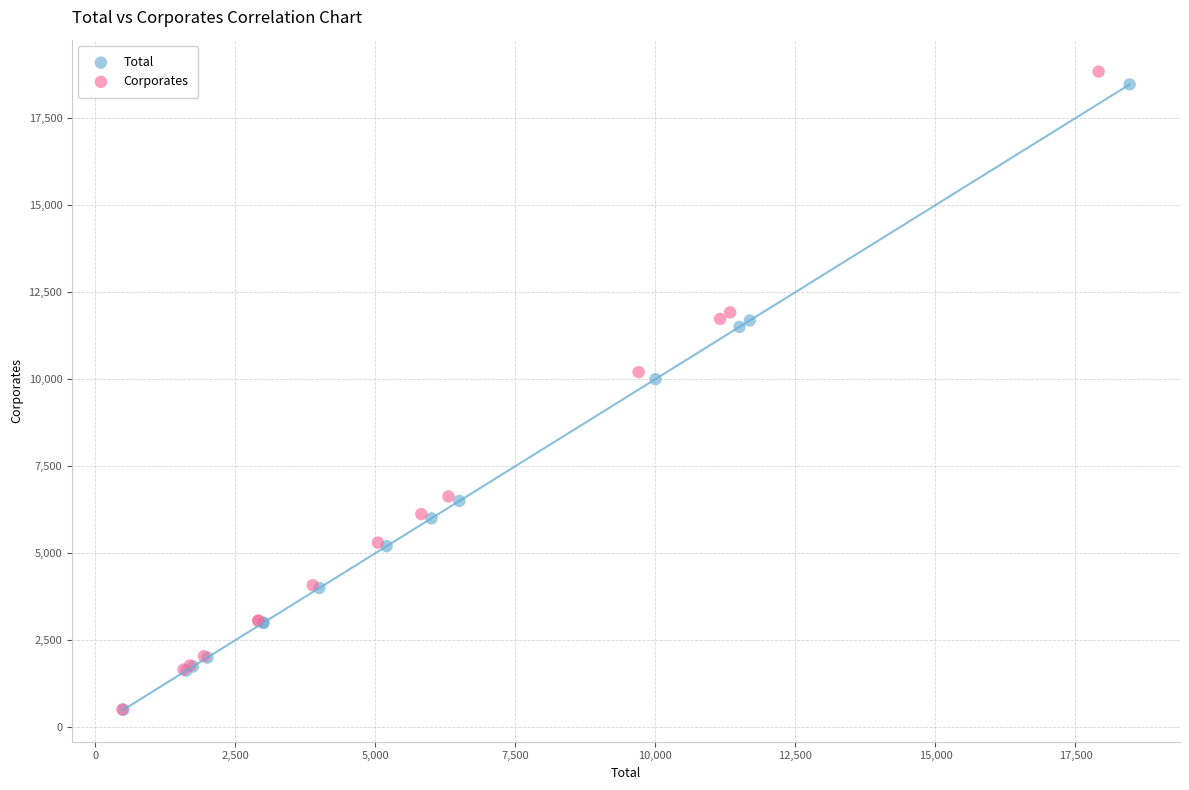

Which series has the widest spread of Y values?

Corporates